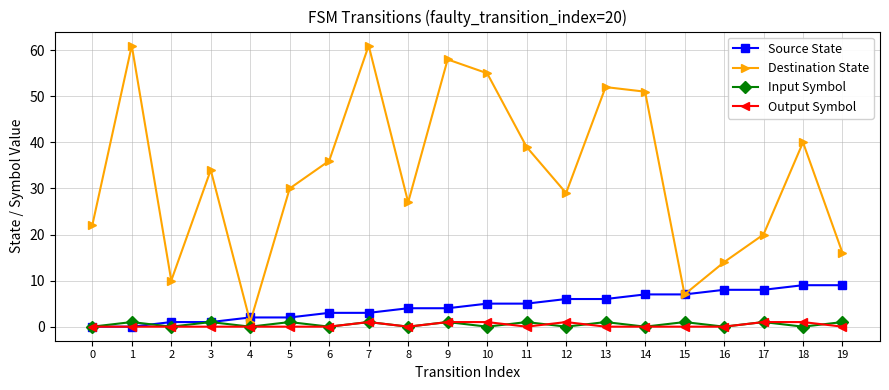

Reading left to right, what are all the values shown in this chart?

Source State: 0	0	1	1	2	2	3	3	4	4	5	5	6	6	7	7	8	8	9	9
Destination State: 22	61	10	34	1	30	36	61	27	58	55	39	29	52	51	7	14	20	40	16
Input Symbol: 0	1	0	1	0	1	0	1	0	1	0	1	0	1	0	1	0	1	0	1
Output Symbol: 0	0	0	0	0	0	0	1	0	1	1	0	1	0	0	0	0	1	1	0